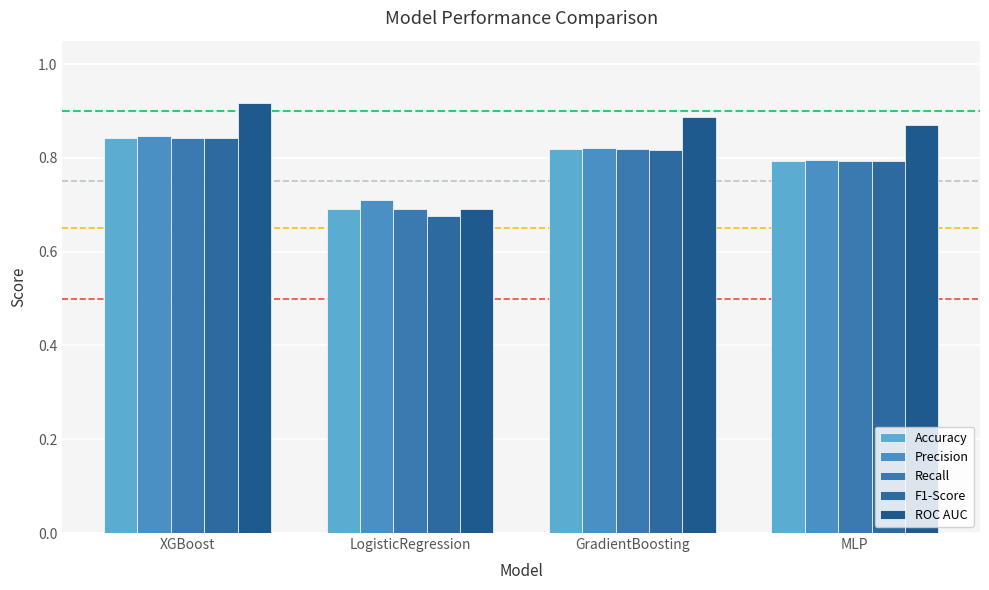

Are the bars grouped side by side (vs. stacked)?

Yes